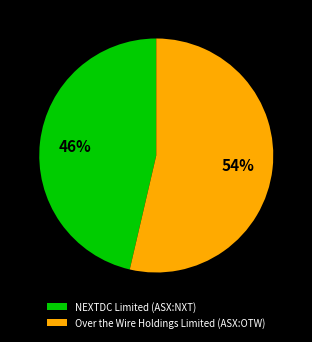

Which slice represents more than half of the pie?

Over the Wire Holdings Limited (ASX:OTW)